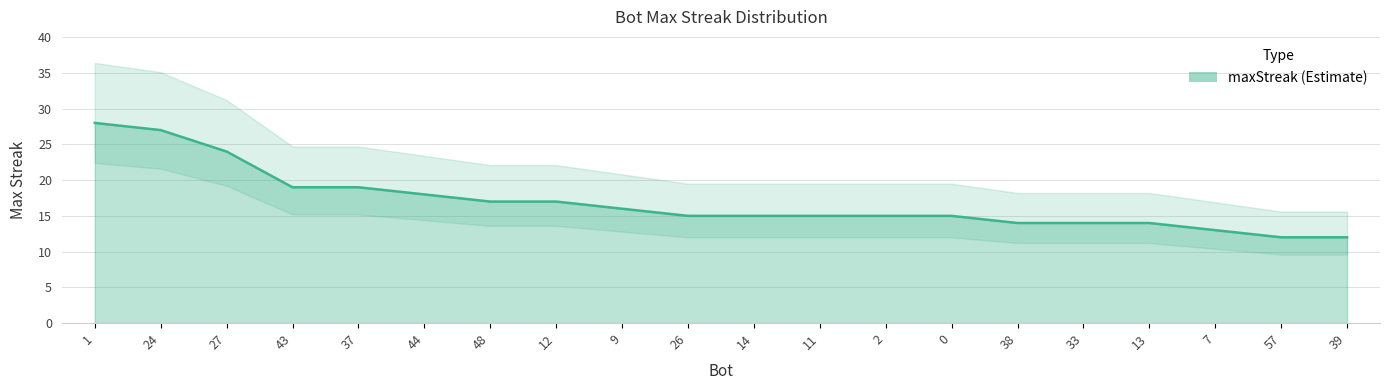

The chart shows a value of 19 at 37. True or false?

True